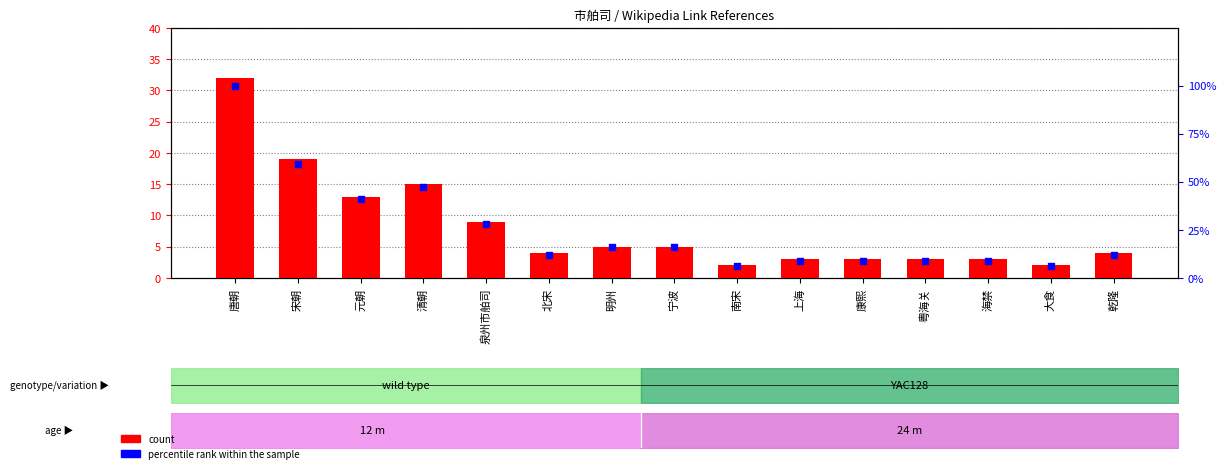

Which series reaches the minimum Y coordinate?

count